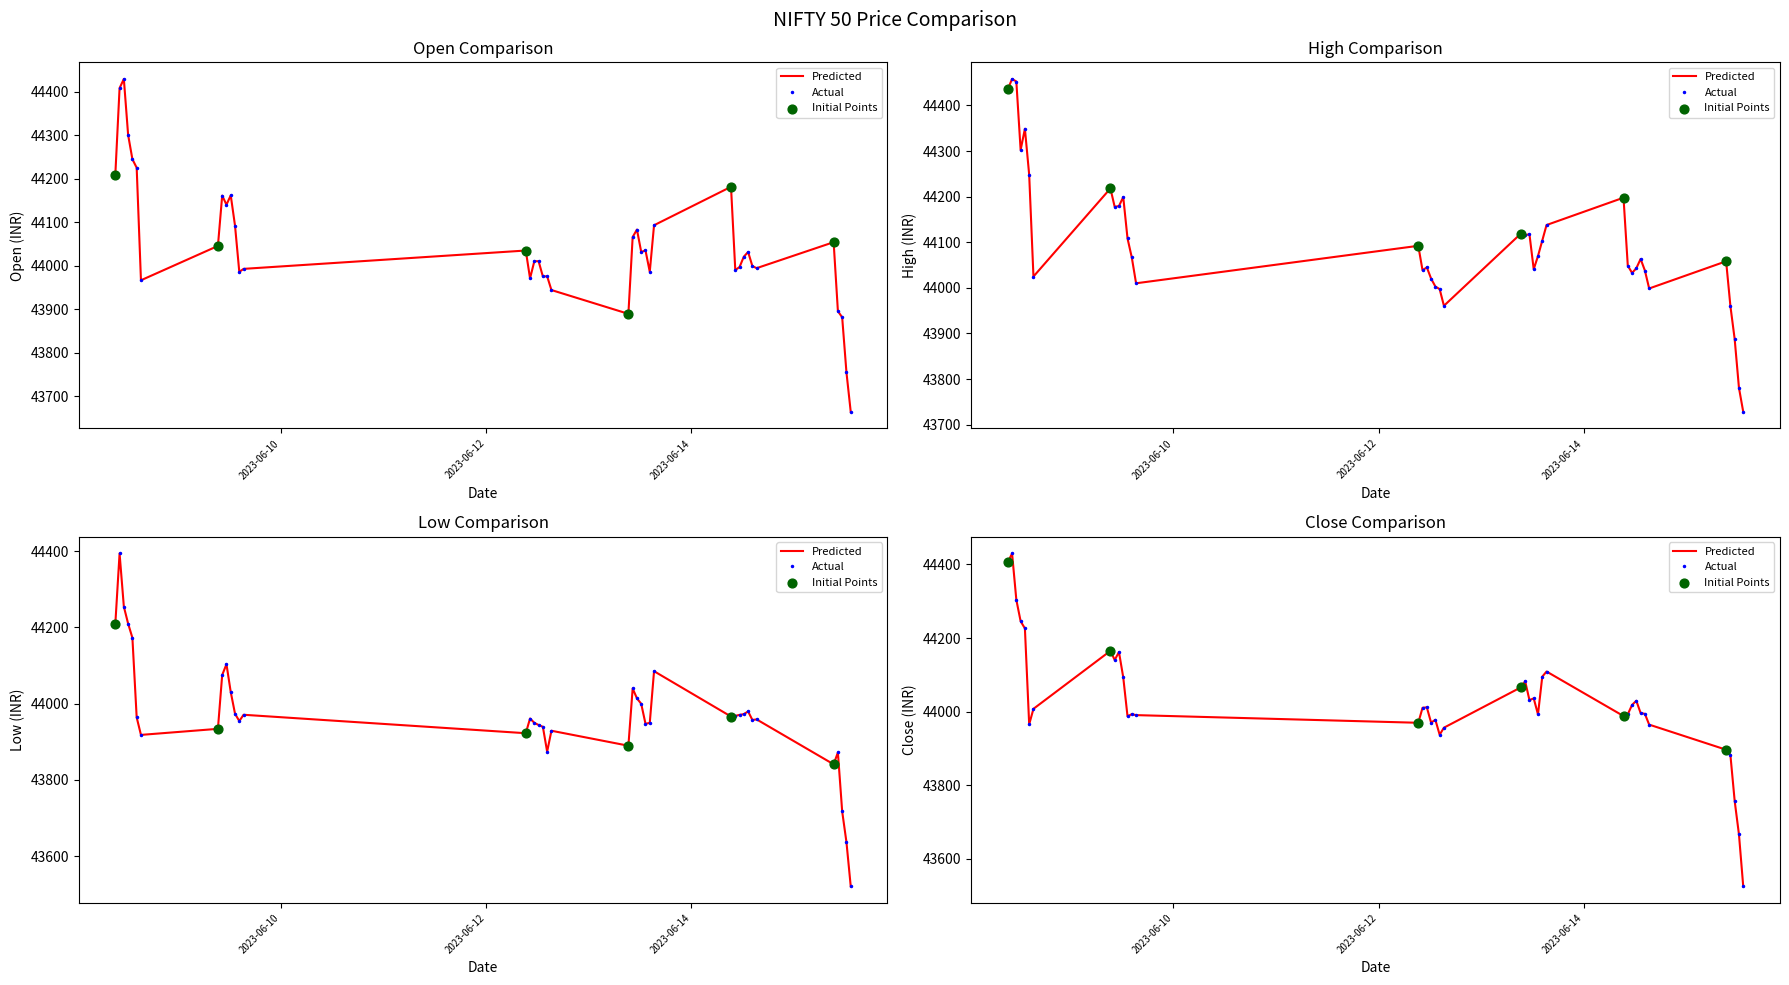

Which series has the largest Y range (max minus min)?

Close